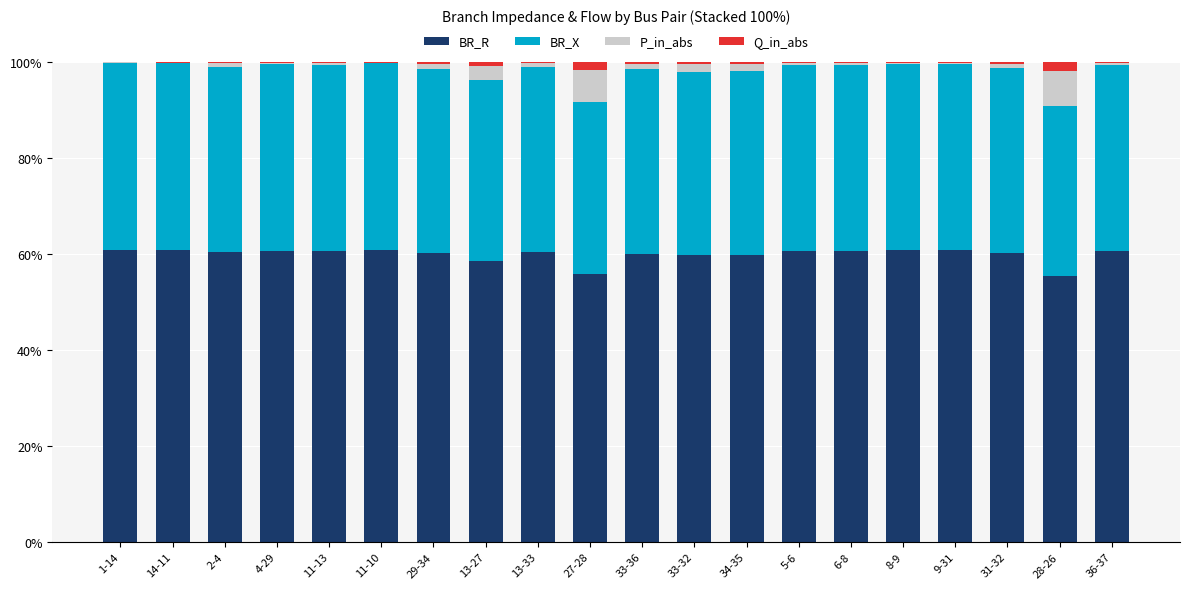

The value of BR_R at 9-31 is 60.8. True or false?

True